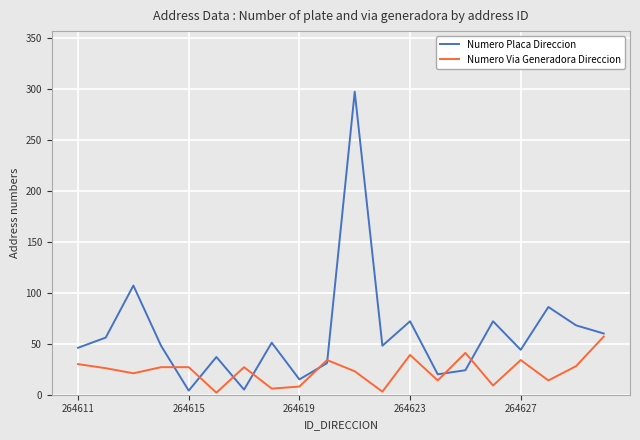

What is the sum of all Numero Placa Direccion values?

1191